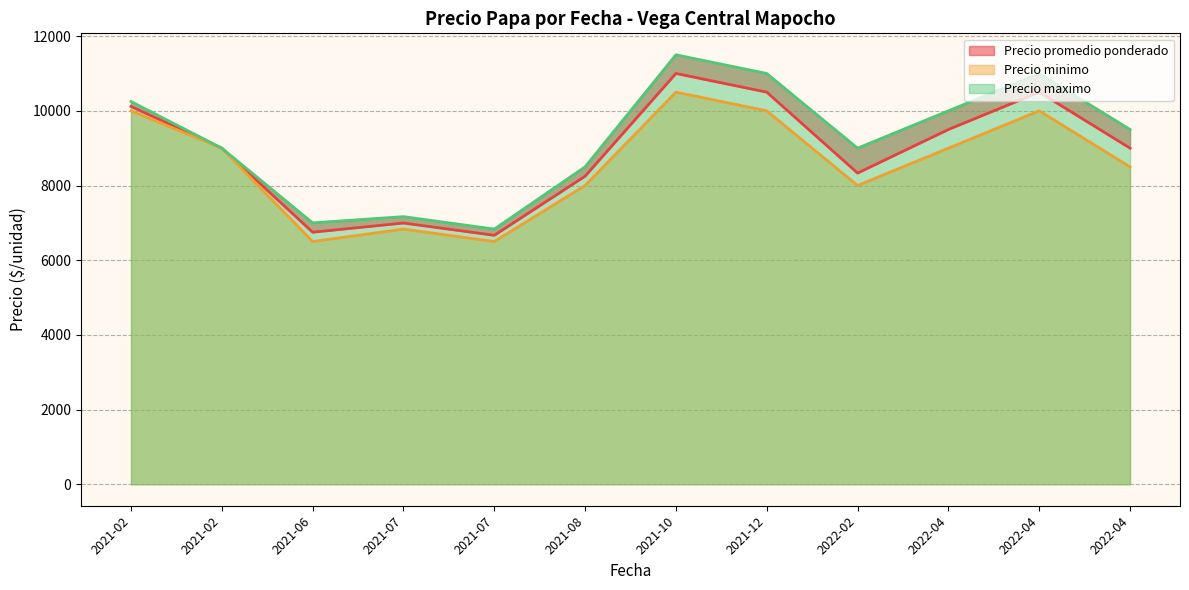

True or false: Precio maximo and Precio minimo cross at least once.

False